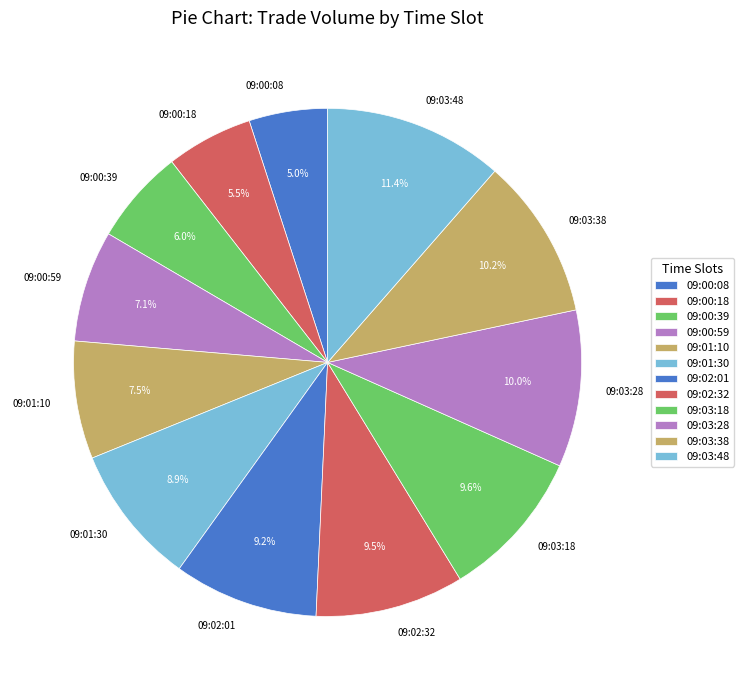

What percentage do 09:03:18 and 09:00:08 together represent?

14.6%